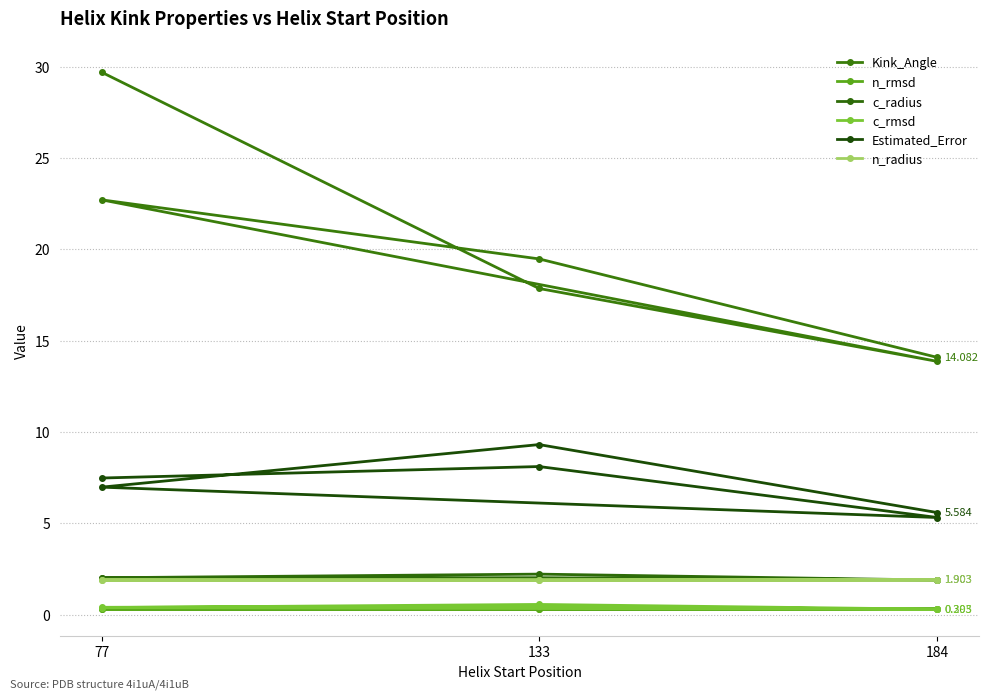

Reading right to left, transcribe all the data shown in this chart.

Kink_Angle: 14.1	19.5	22.7	13.9	17.9	29.7
n_rmsd: 0.3	0.3	0.3	0.3	0.3	0.3
c_radius: 1.9	2.0	2.0	1.9	2.2	2.0
c_rmsd: 0.3	0.6	0.4	0.3	0.5	0.4
Estimated_Error: 5.6	9.3	7.0	5.3	8.1	7.5
n_radius: 1.9	1.9	1.9	1.9	1.9	1.9